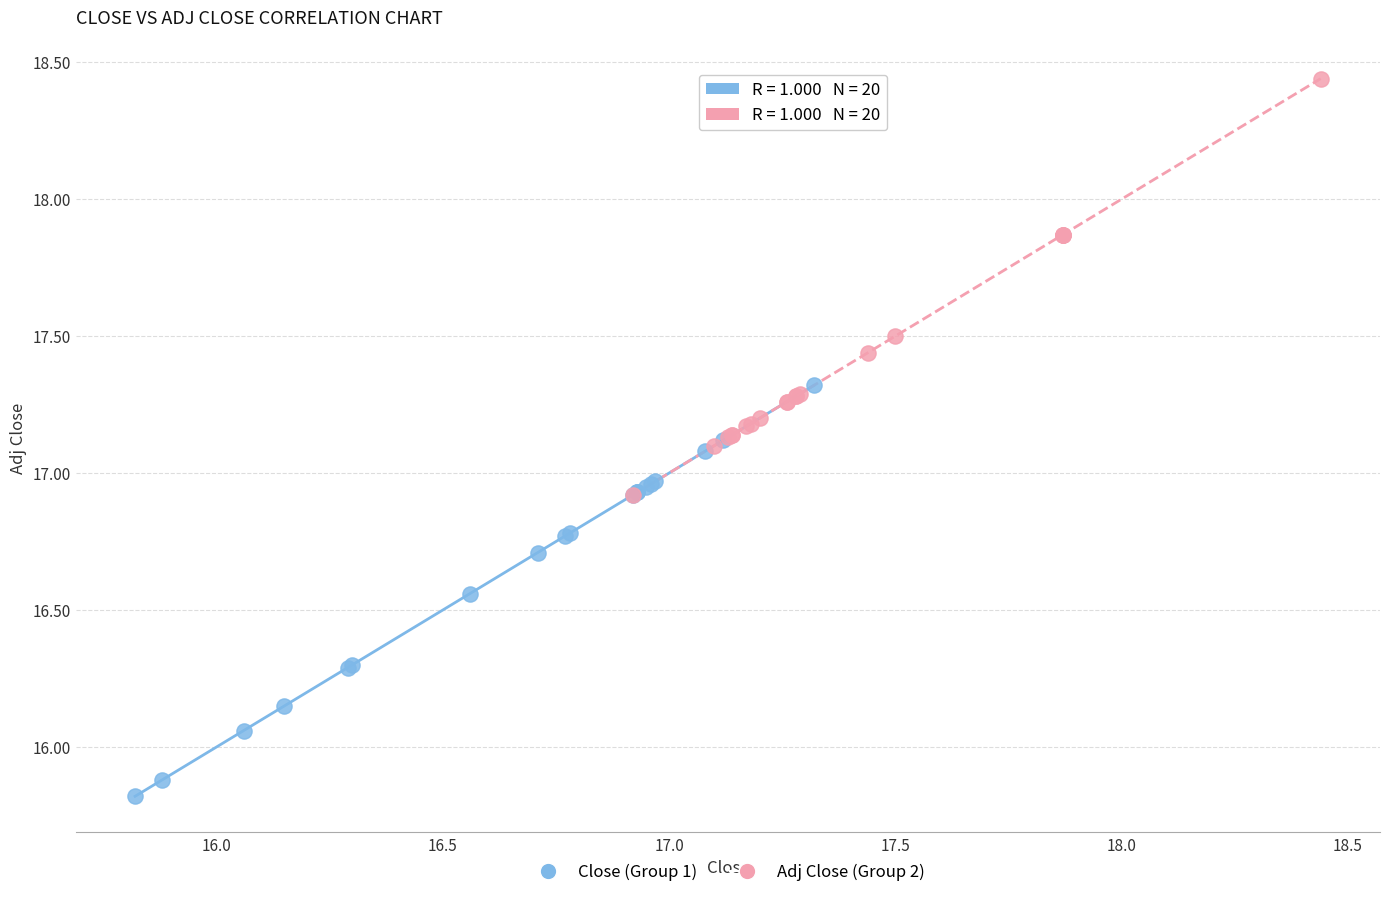

Which series contains the highest Y value?

Adj Close (Group 2)